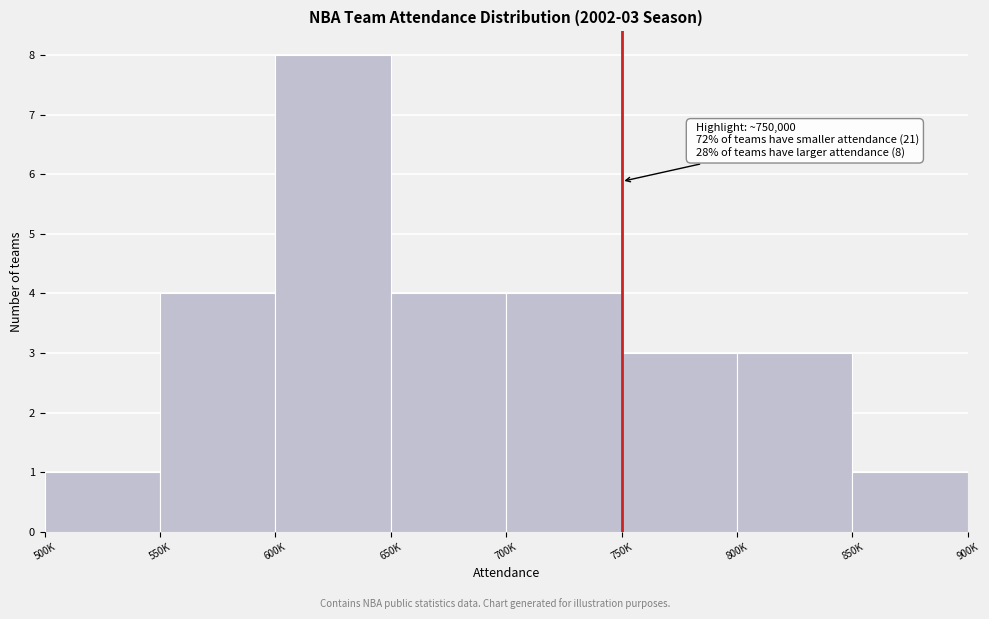

Reading right to left, what are all the values shown in this chart?

1	3	3	4	4	8	4	1